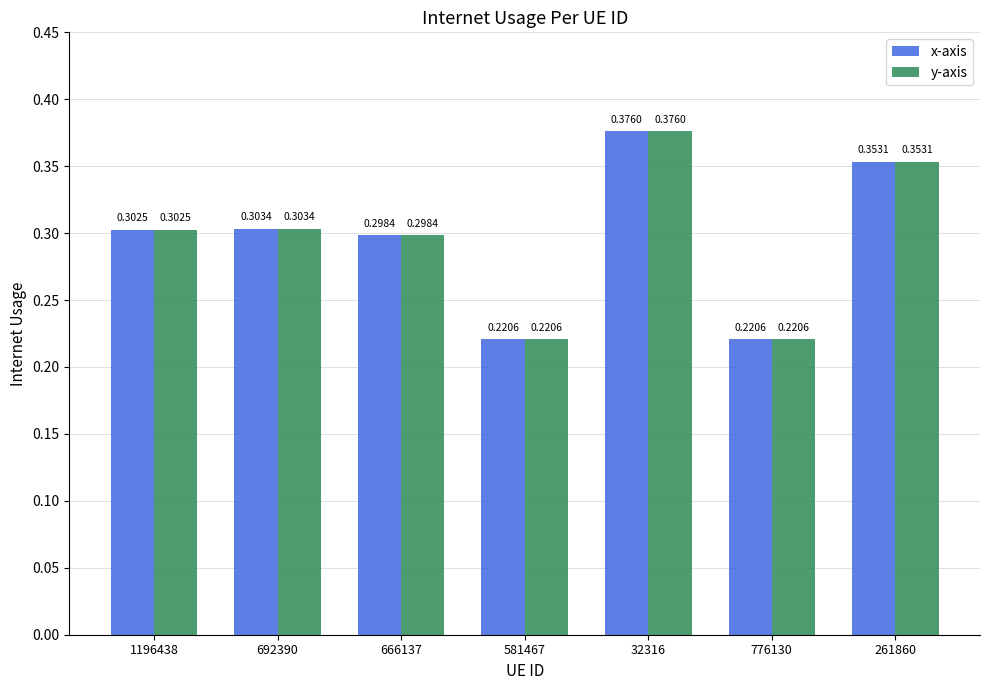

Which label corresponds to the smallest value in the chart?

776130